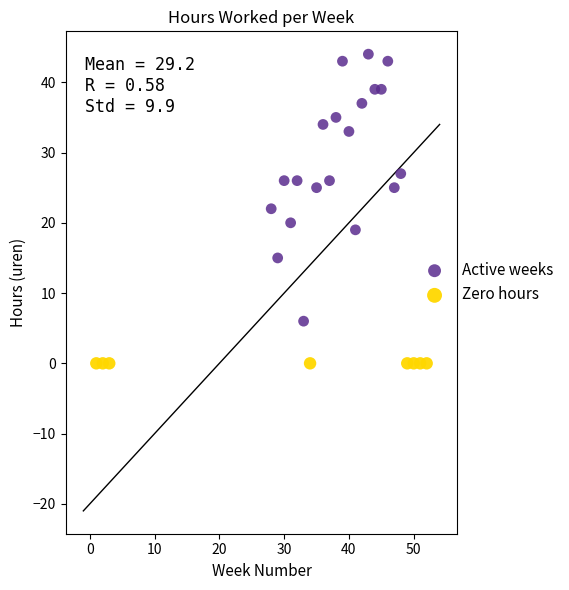

Which series reaches the minimum Y coordinate?

Zero hours